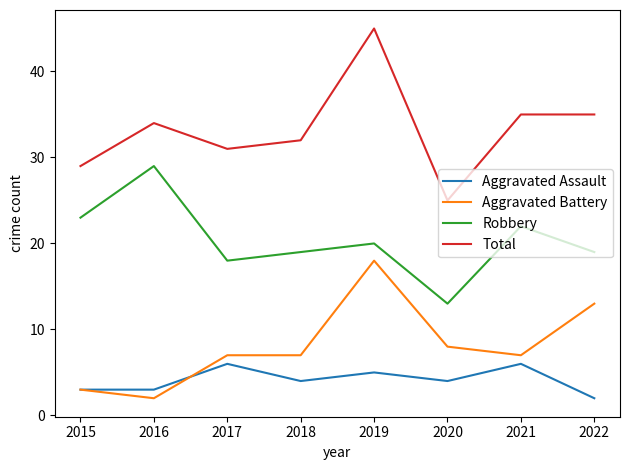

Which series has the largest range (max minus min)?

Total